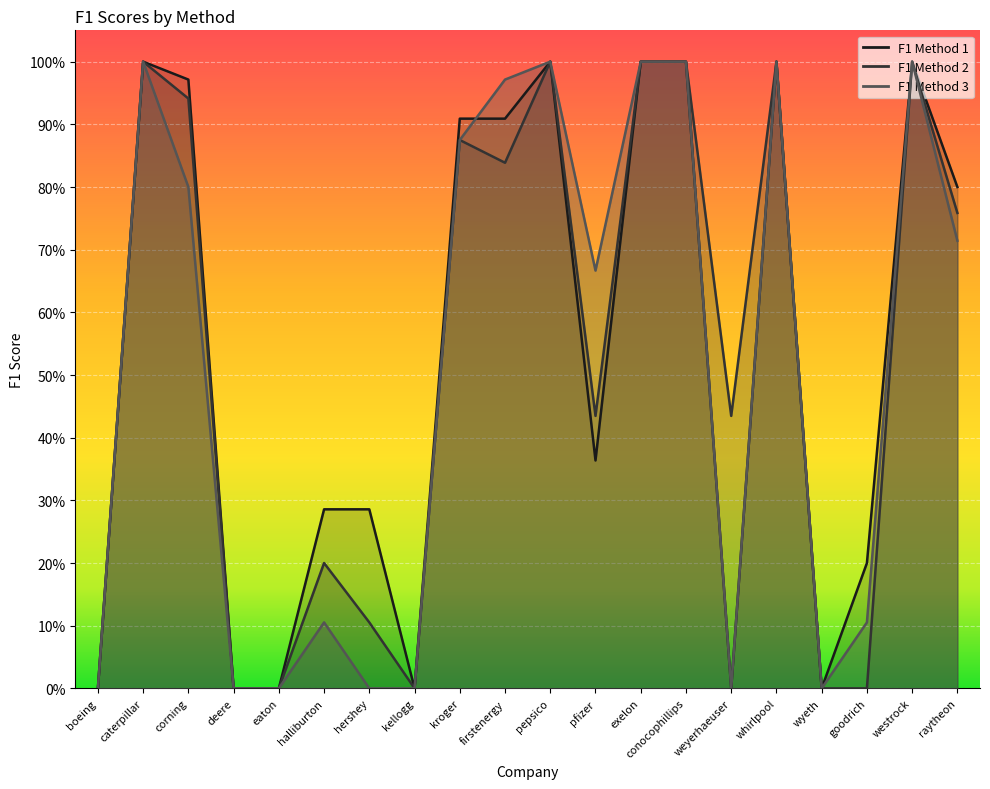

What position from the left is conocophillips?

14